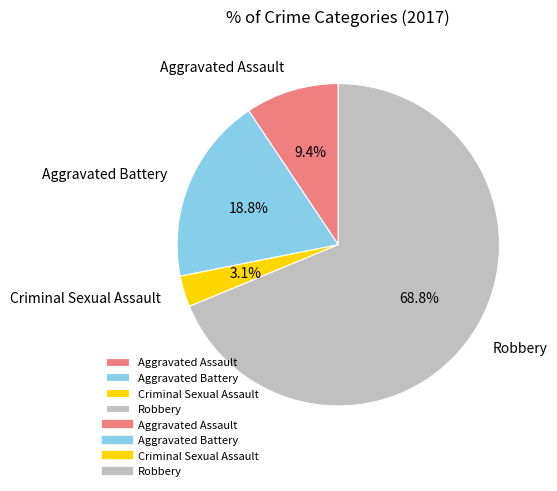

The Aggravated Battery slice represents 19% of the pie. True or false?

True